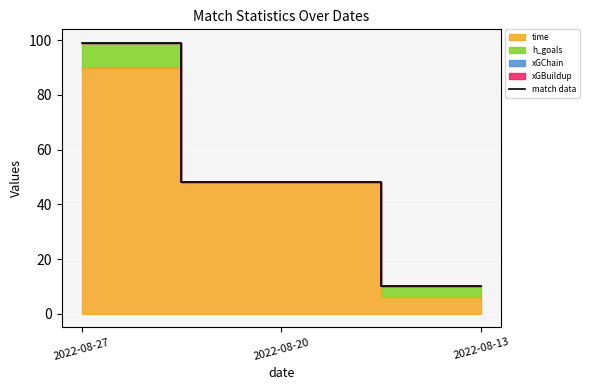

How many data points are above 48?

1